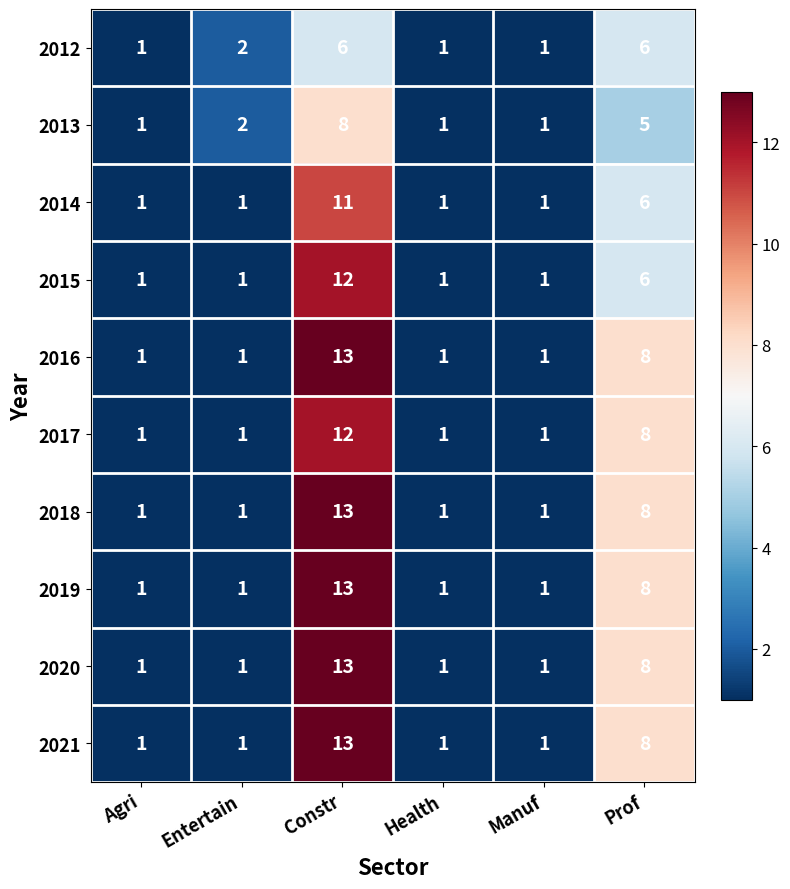

Is it true that 2021 equals 1 at Manuf?

True